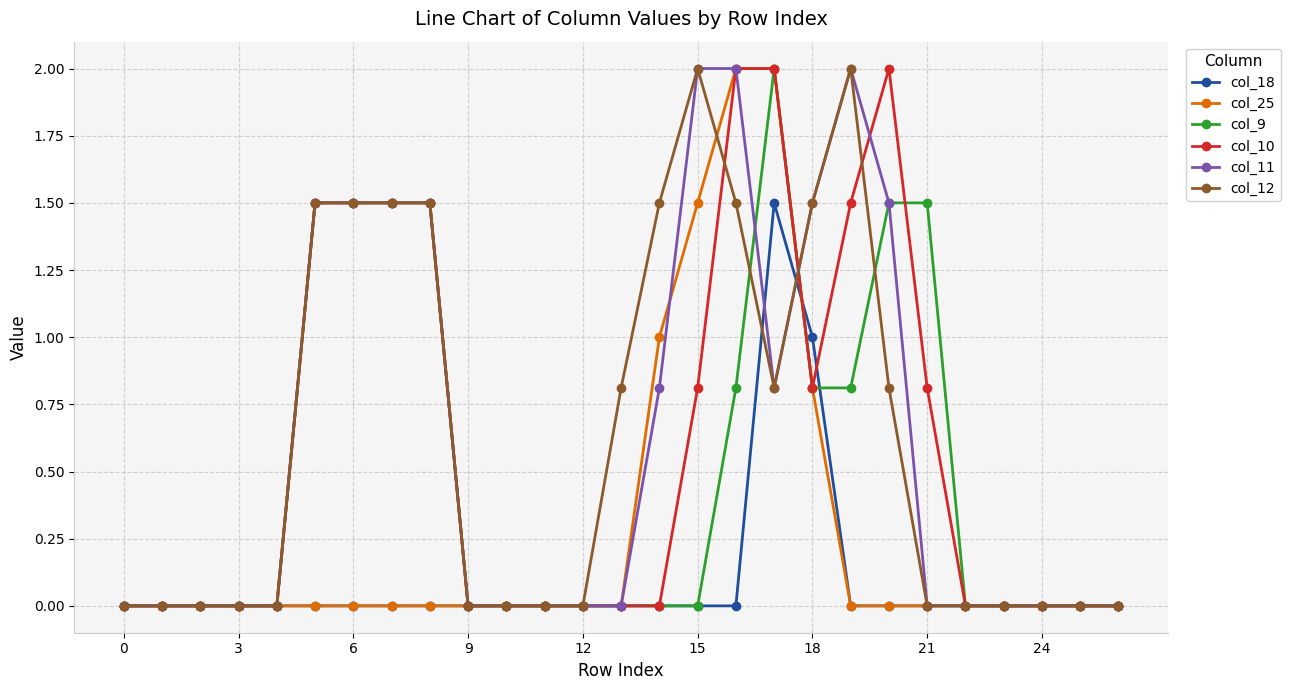

True or false: col_10 has more than 0 interior local peaks.

True